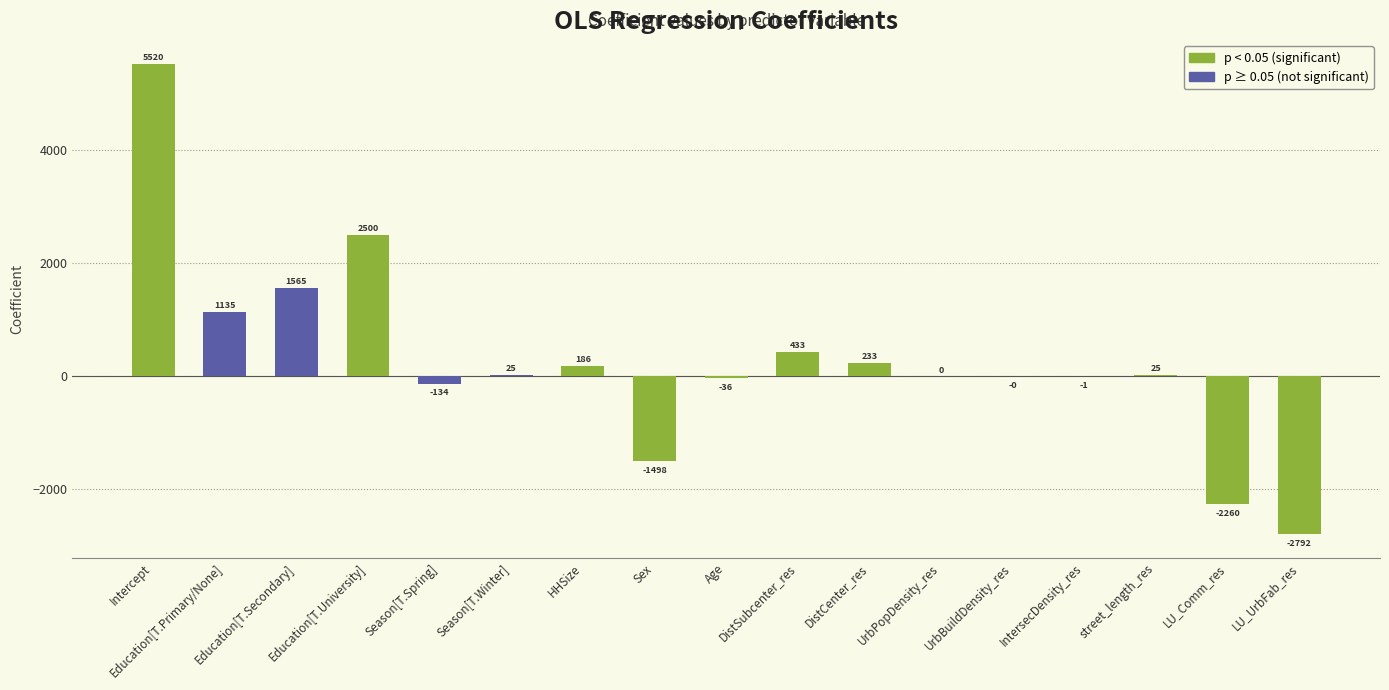

True or false: the data shows 2499.9 at Education[T.University].

True